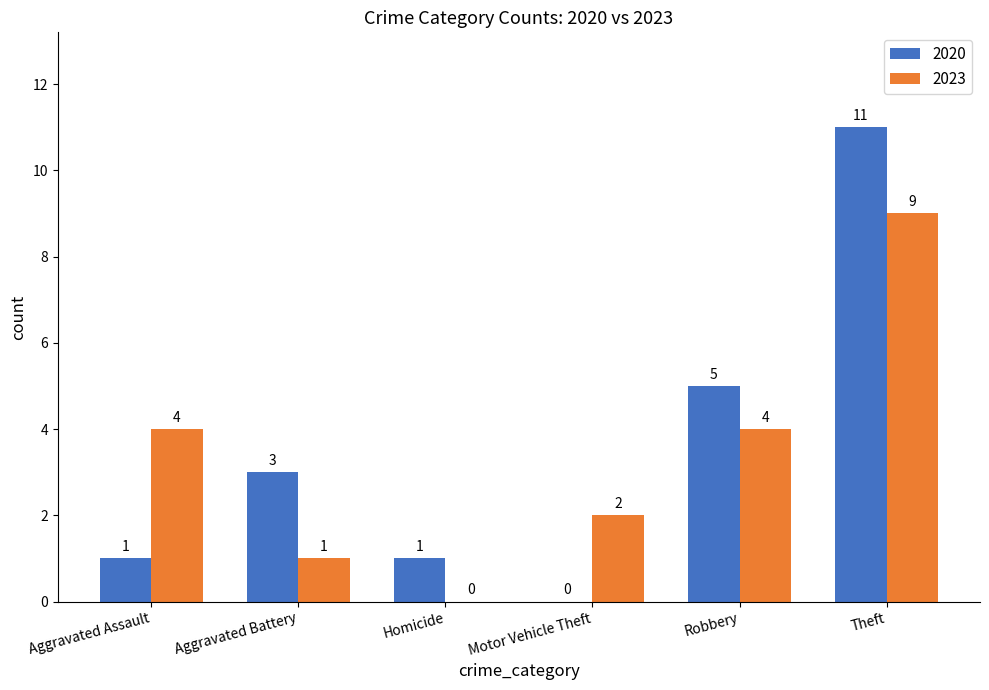

Between Aggravated Assault and Aggravated Battery, which series saw the biggest shift?

2023